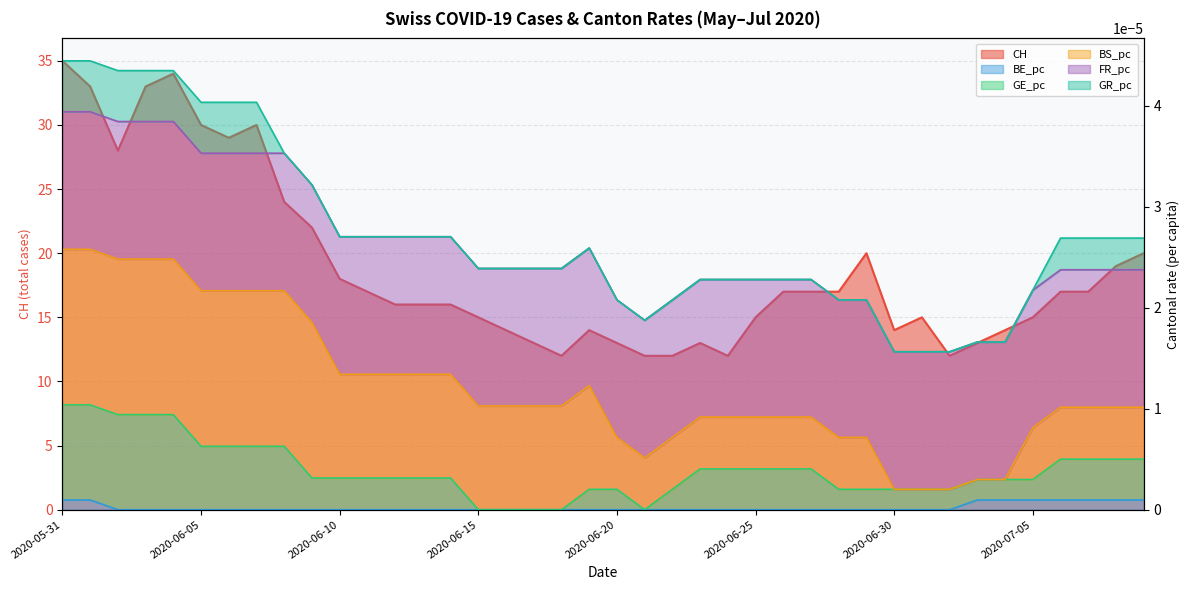

Between 8 and 36, which is larger?

8